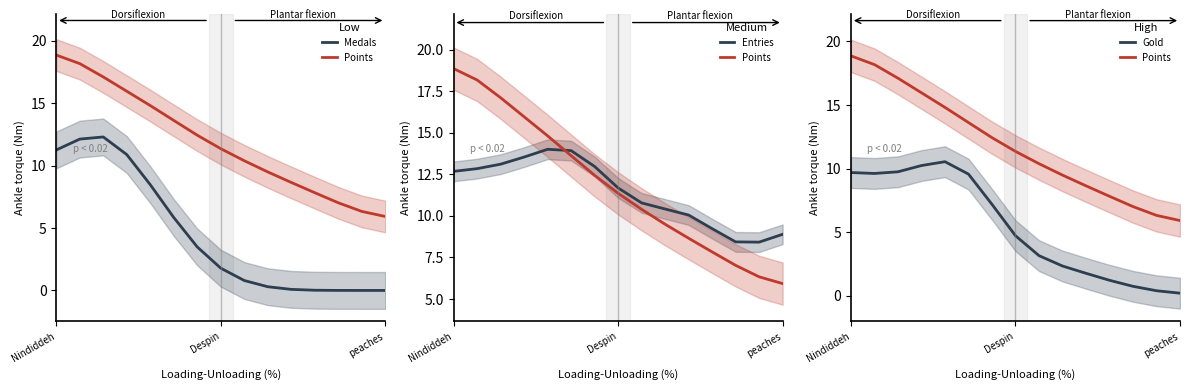

What position from the left is 11?

12